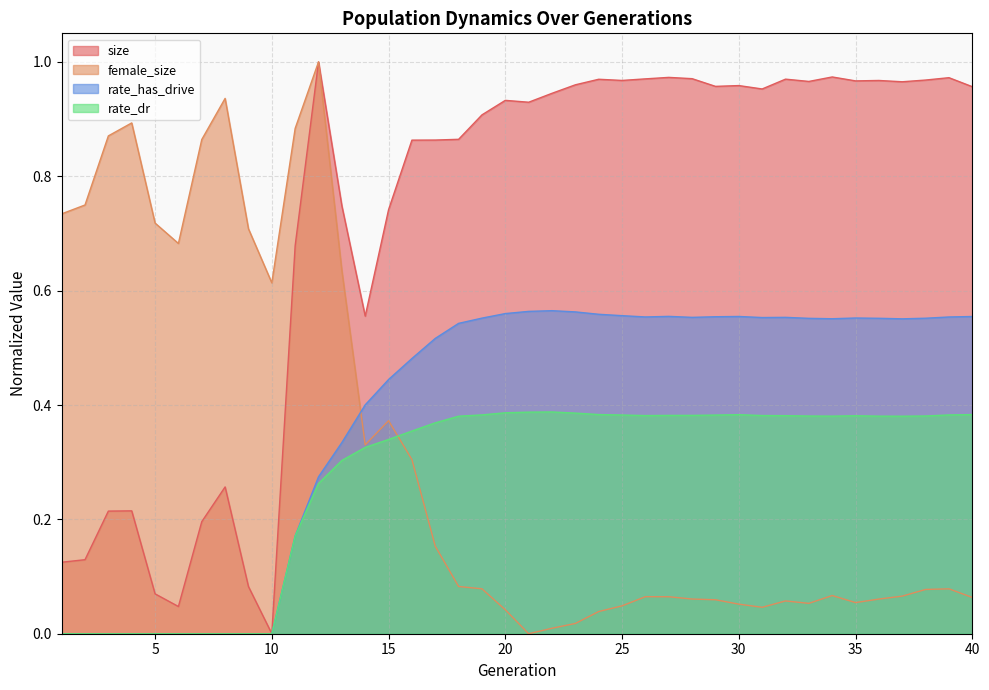

How many times do female_size and rate_dr cross each other?

1